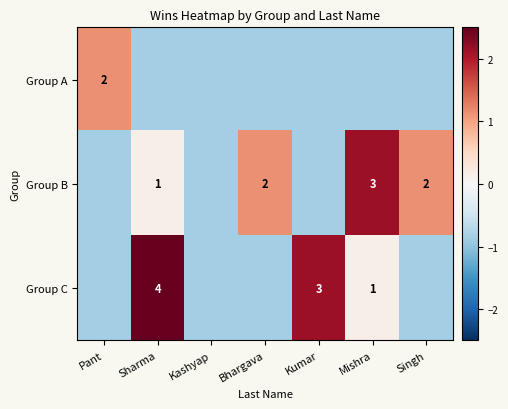

What value does the Group C series have at Pant?

-0.9